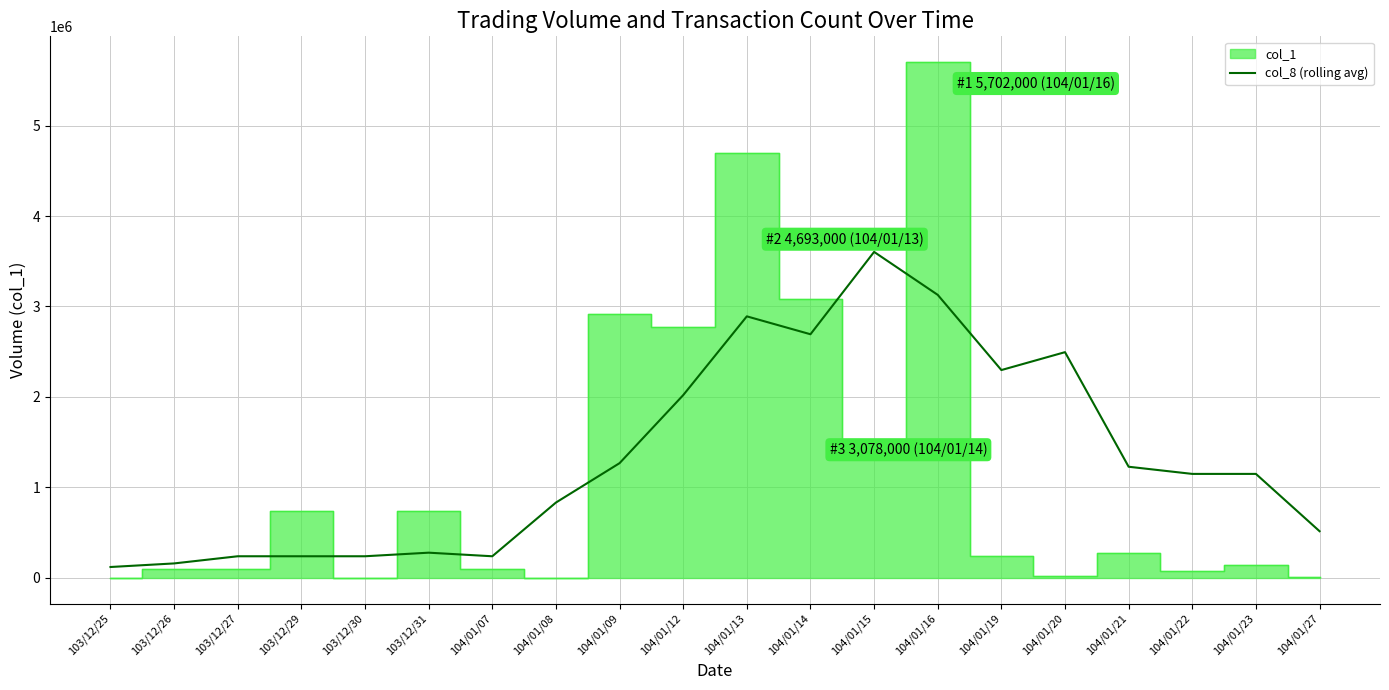

The value of col_8 (rolling avg) at 104/01/16 is 3128180.6. True or false?

True